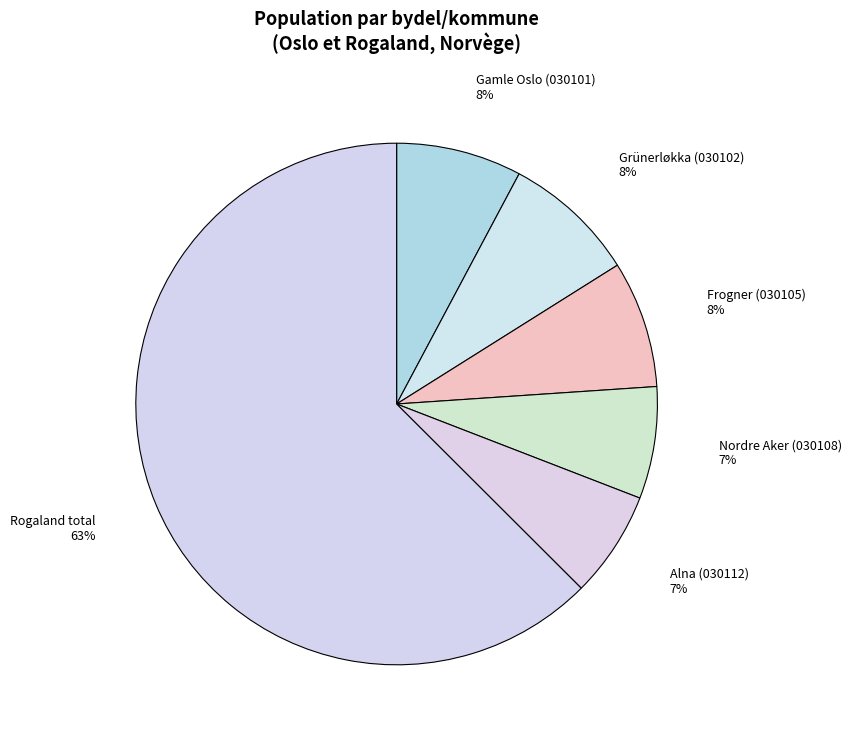

Is Rogaland total the majority of the pie?

Yes